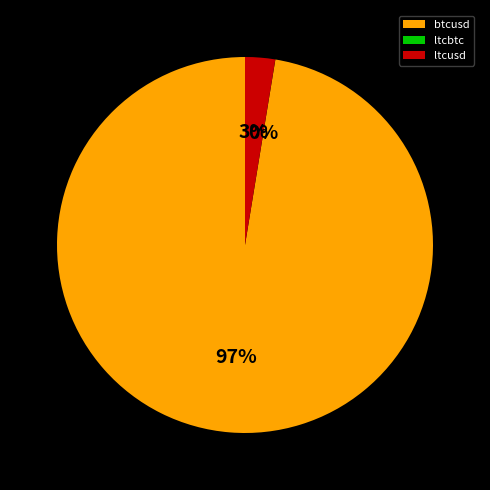

Is it true that ltcusd is 3% of the pie?

True